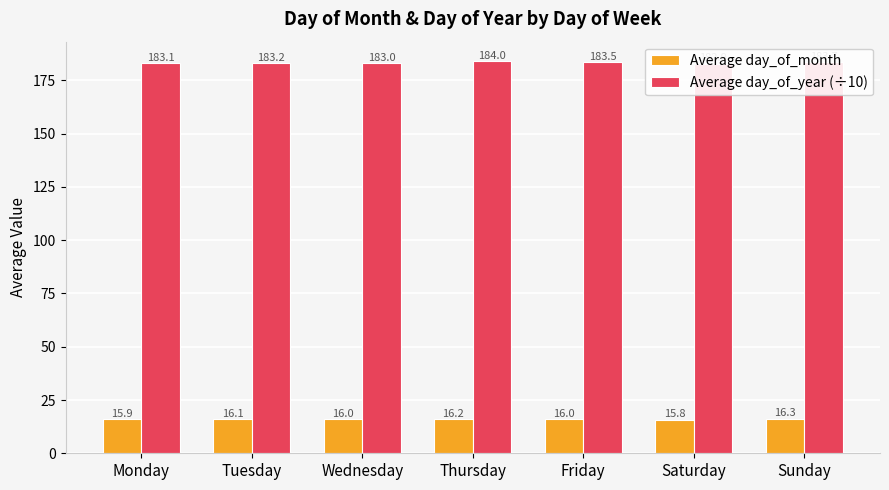

True or false: Average day_of_month has a value of 23.1 at Sunday.

False